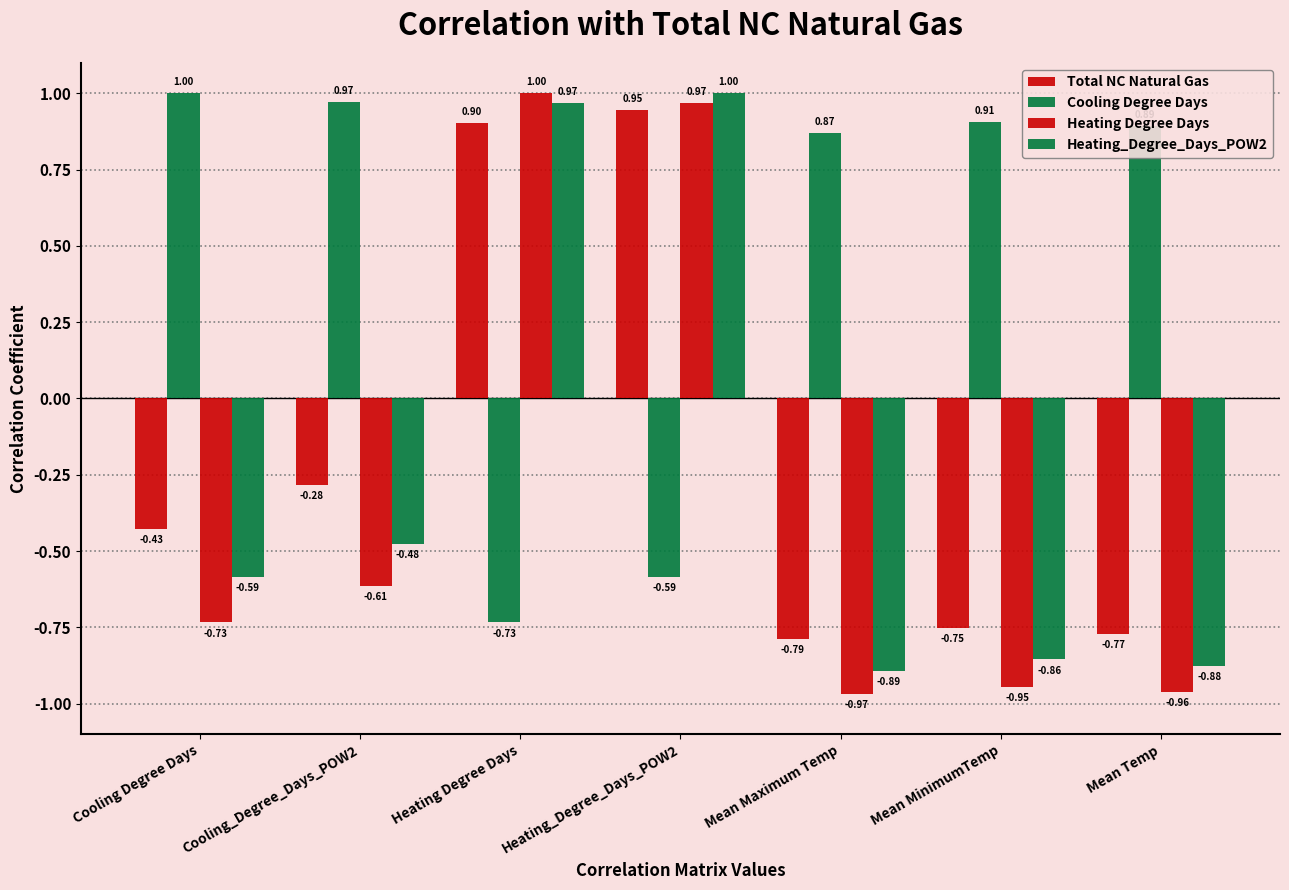

Between Cooling Degree Days and Mean Maximum Temp, which is larger?

Cooling Degree Days